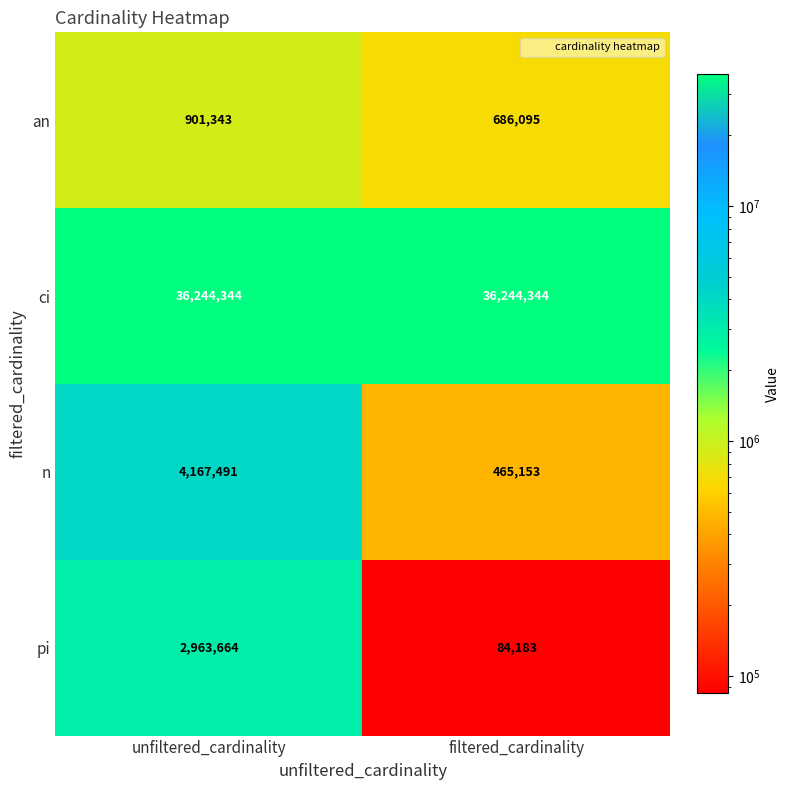

Which series has the largest total across all categories?

ci